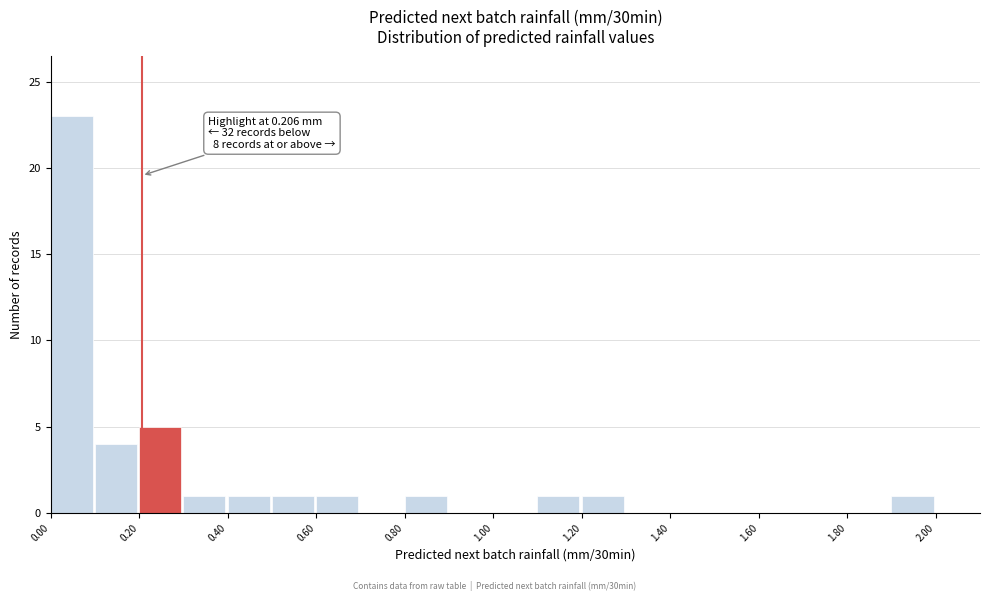

Over which range of the x-axis is the bar tallest?

0.0 to 0.1